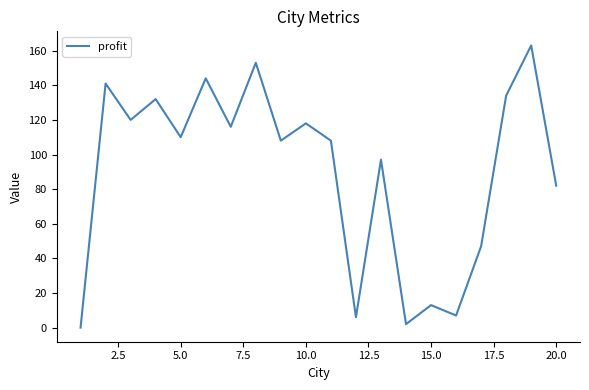

What is the difference between the maximum and minimum values?

163